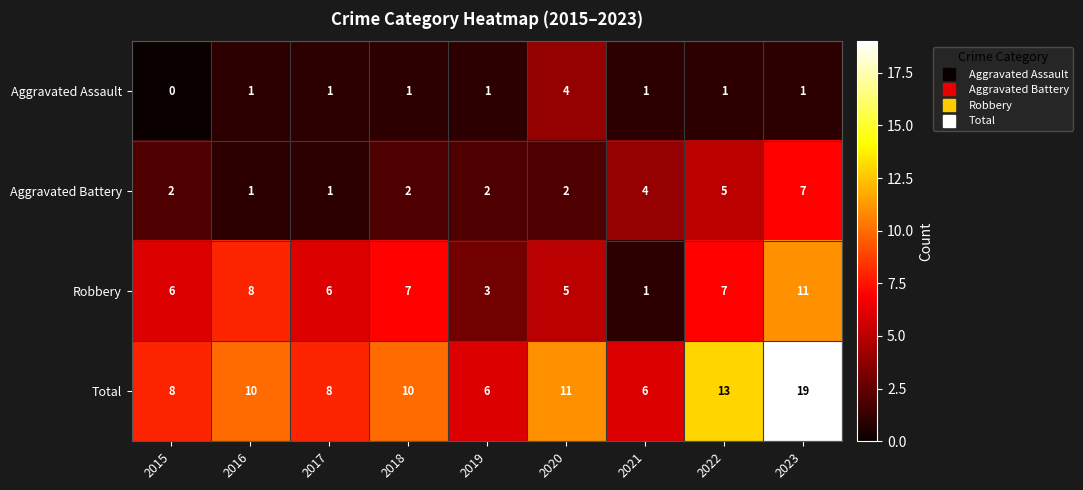

What value does the Aggravated Battery series have at 2021?

4